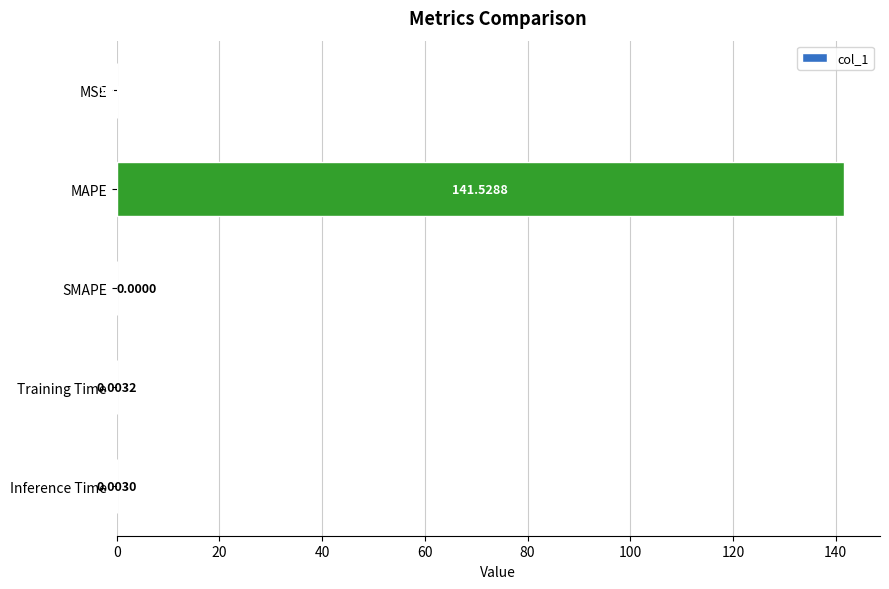

At which category does the chart reach its peak across all series?

MAPE